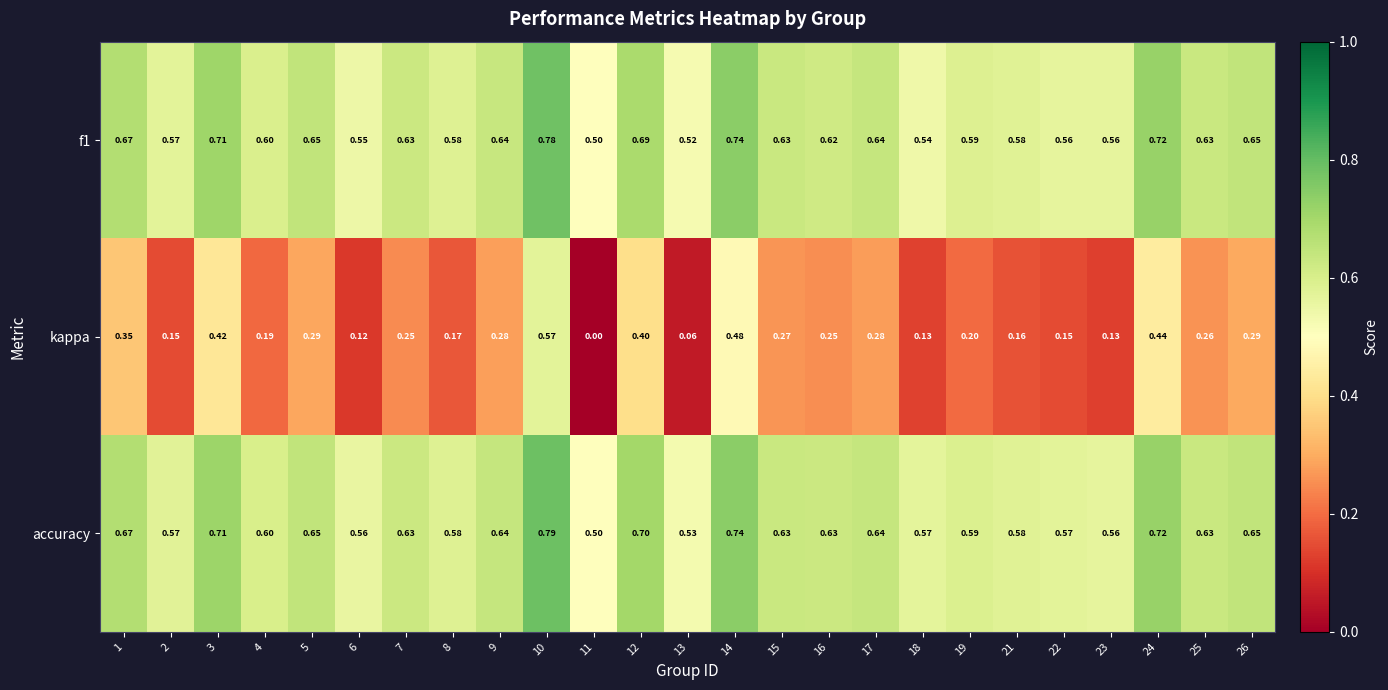

Is the value of kappa at 8 greater than the value of accuracy at 12?

No